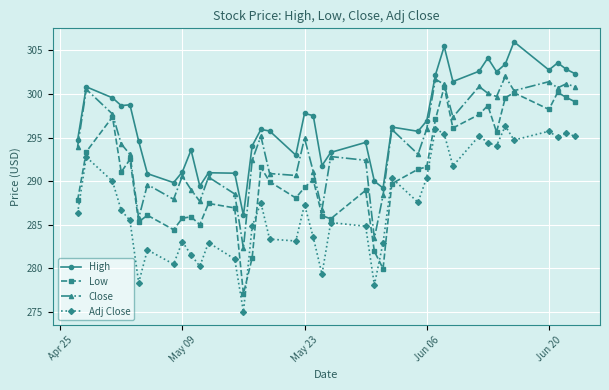

Which series has the largest range (max minus min)?

Low